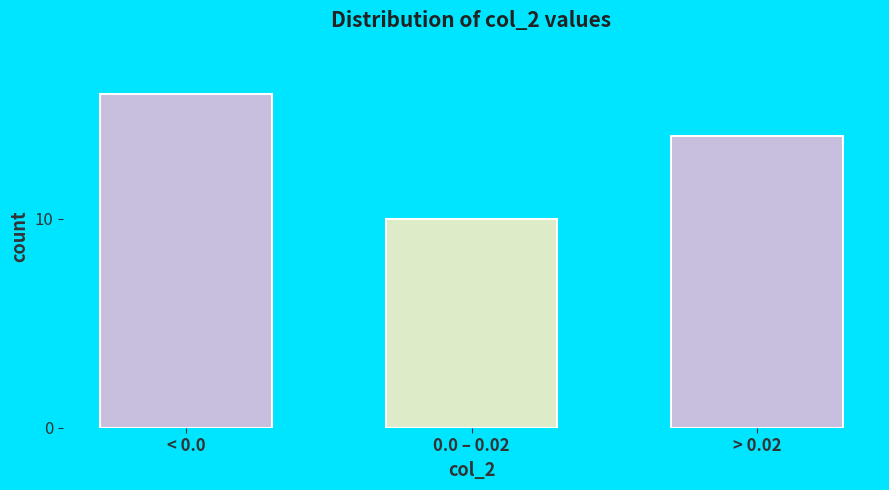

Reading left to right, list all the values displayed in this chart.

< 0.0=16	0.0 – 0.02=10	> 0.02=14